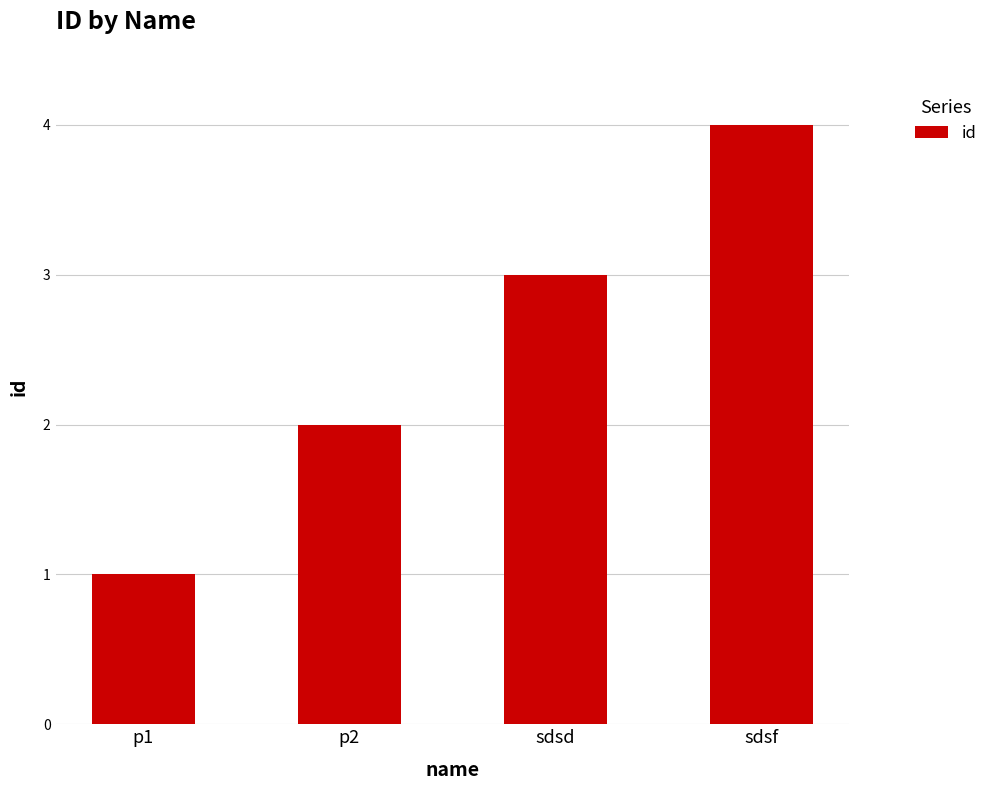

Does the chart contain any negative values?

No